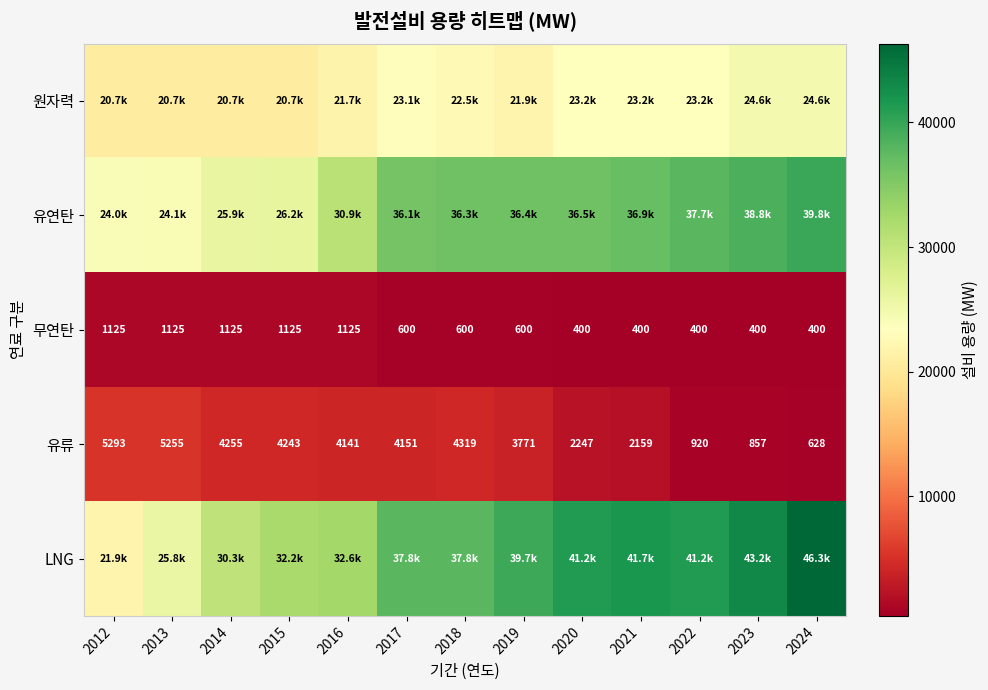

What is the difference between the highest and lowest values at 2014?

29143.7